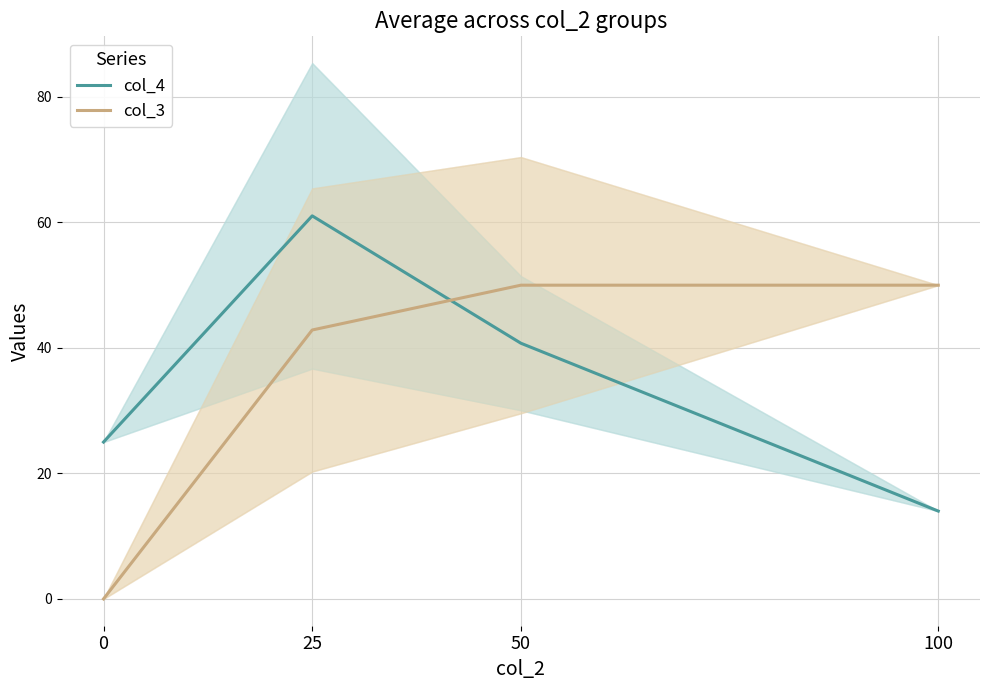

Which series has the widest spread of values?

col_3